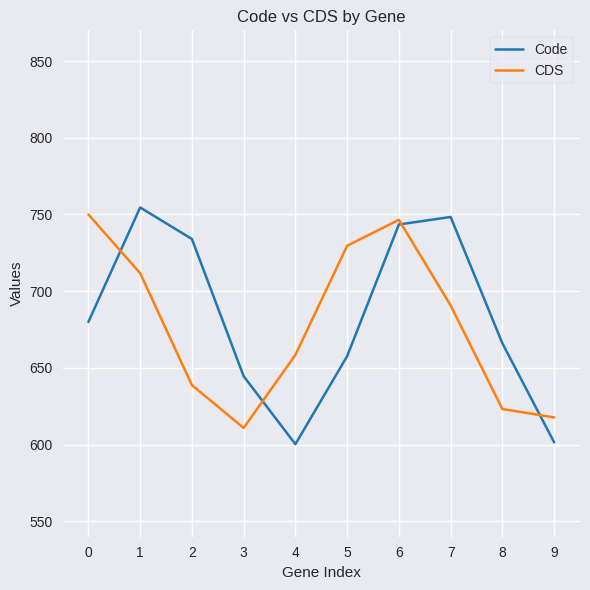

Which series ends up on top after the final intersection of CDS and Code?

CDS